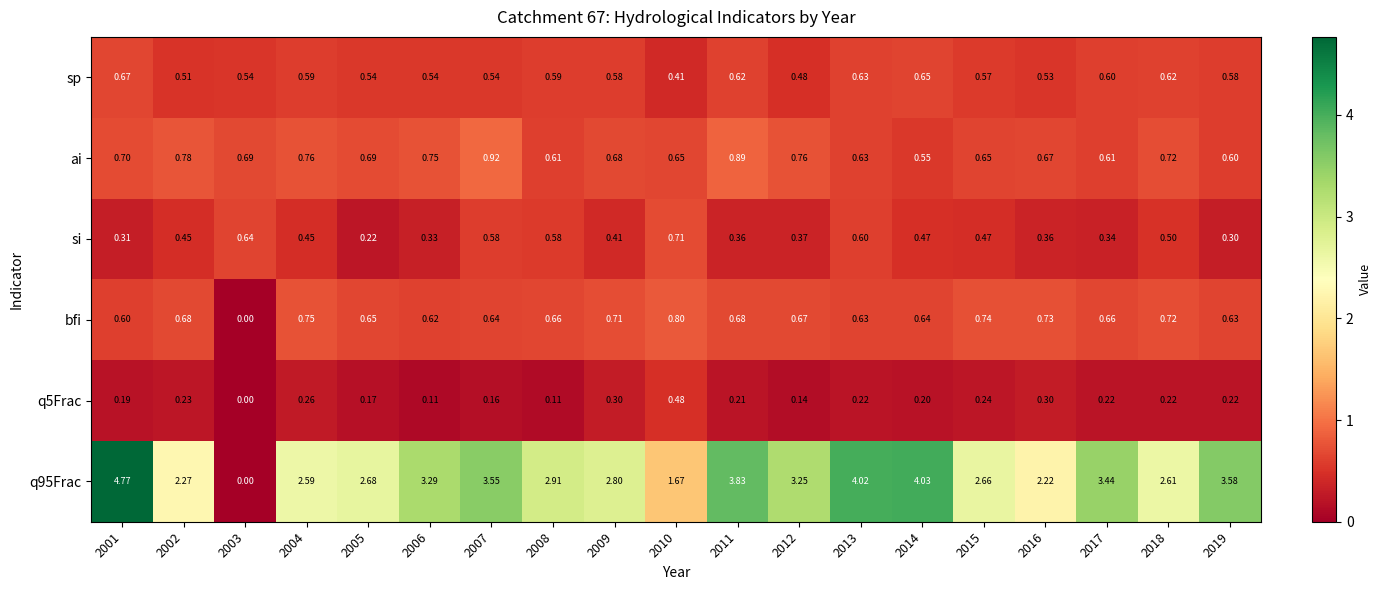

Is the value of si at 2005 greater than the value of ai at 2007?

No